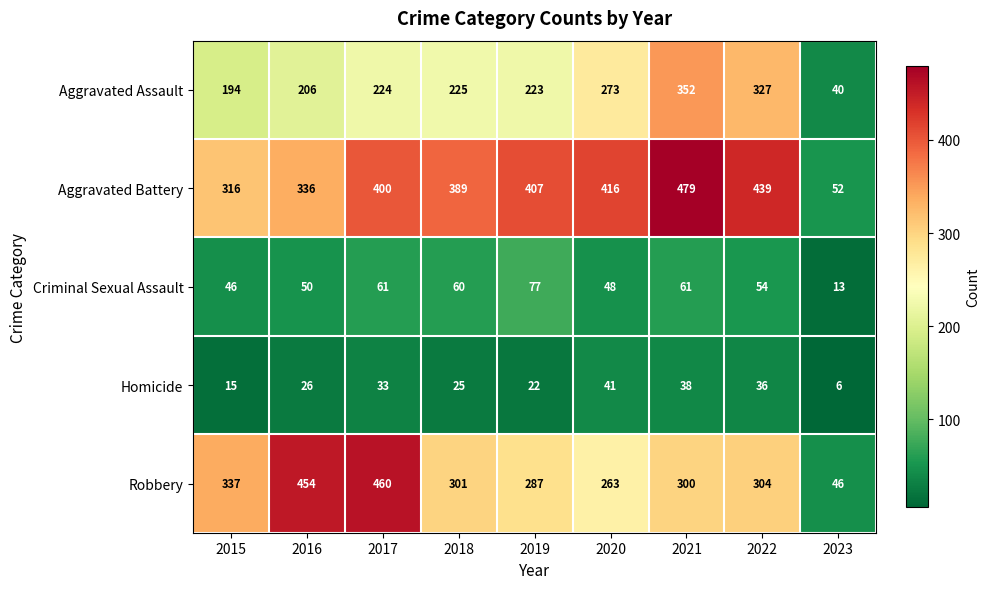

True or false: Aggravated Assault has a value of 372 at 2019.

False